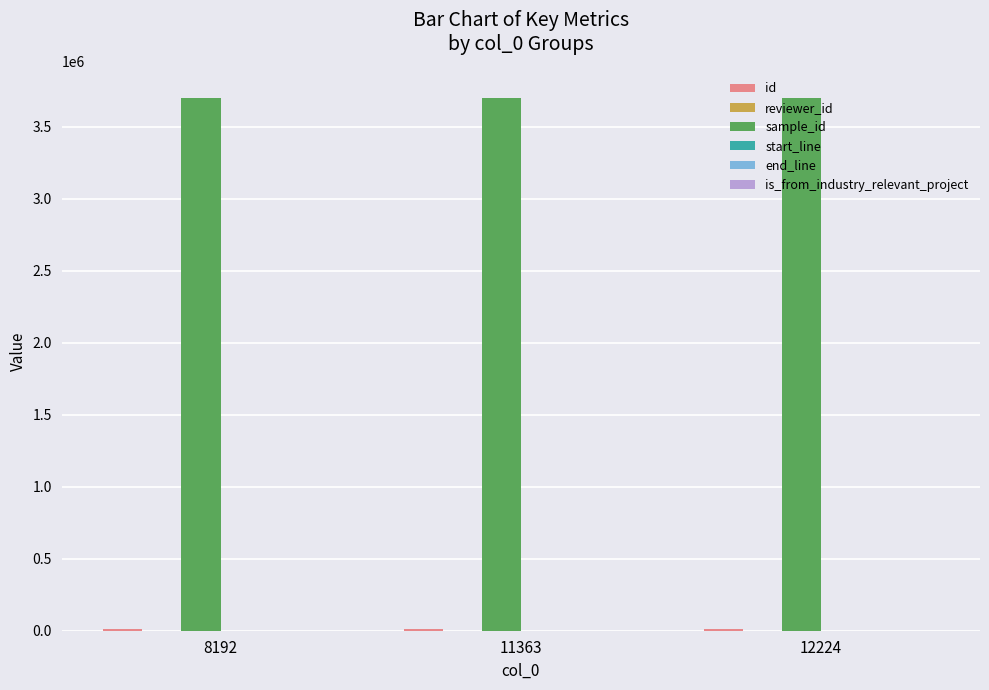

What is the greatest value displayed?

3702984